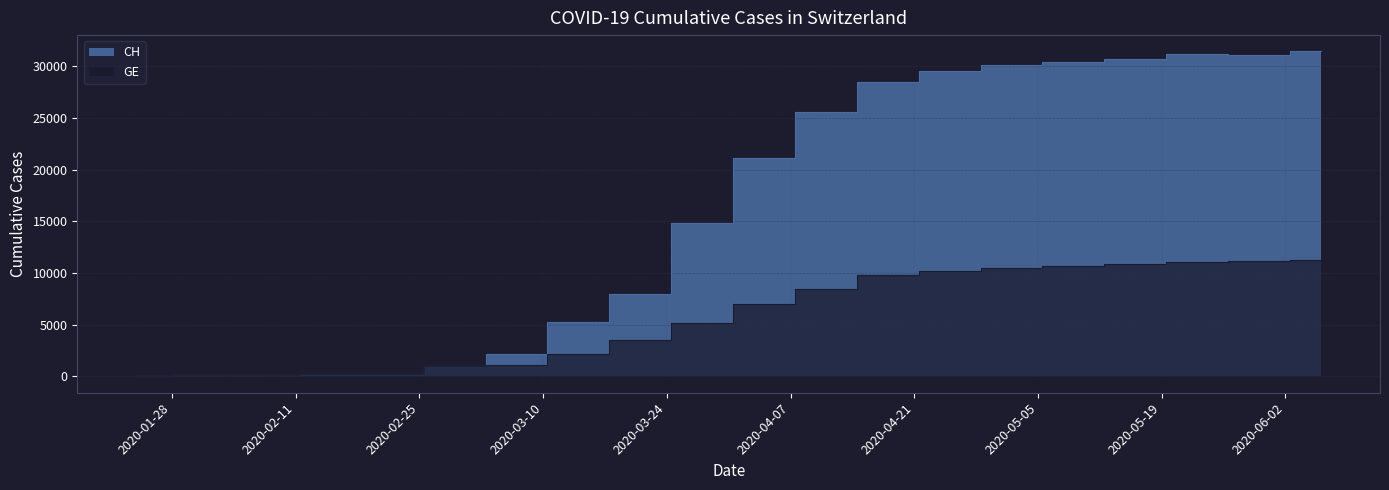

Rank the series by their average value, from lowest to highest.

GE, CH